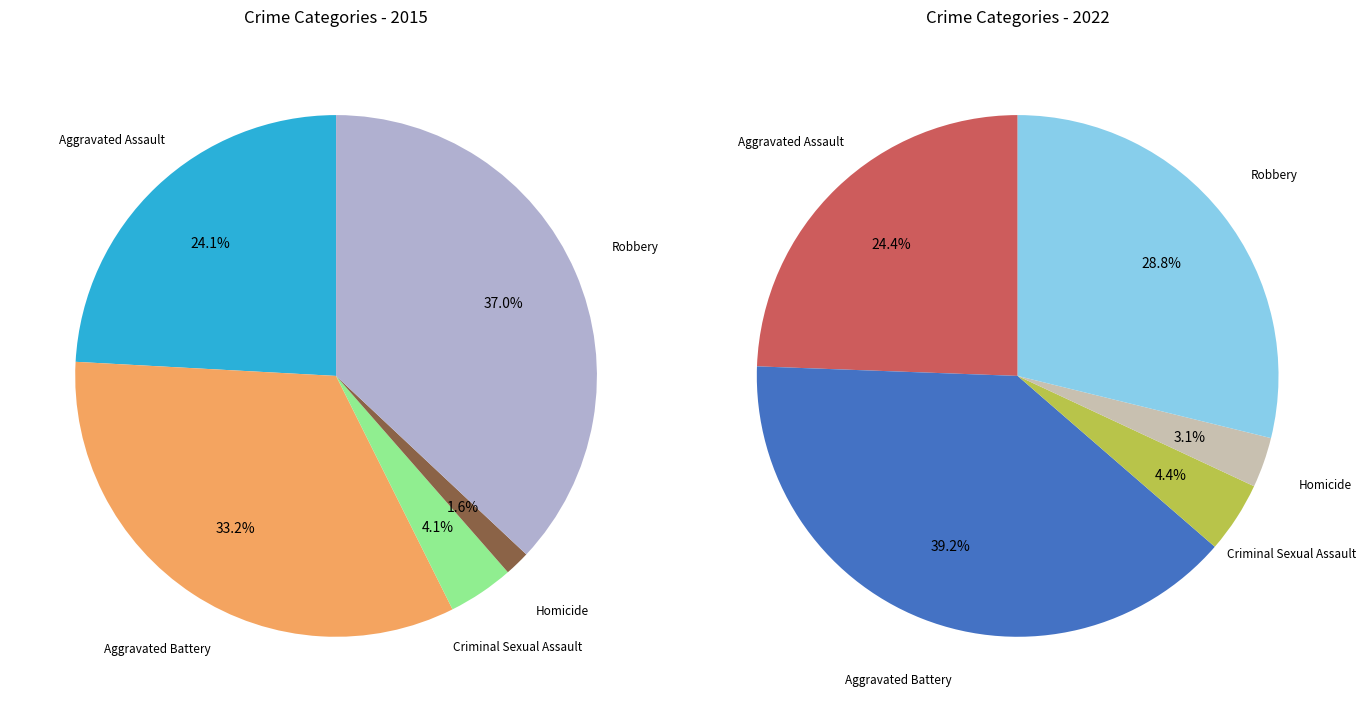

True or false: Robbery accounts for 38% of the total.

False